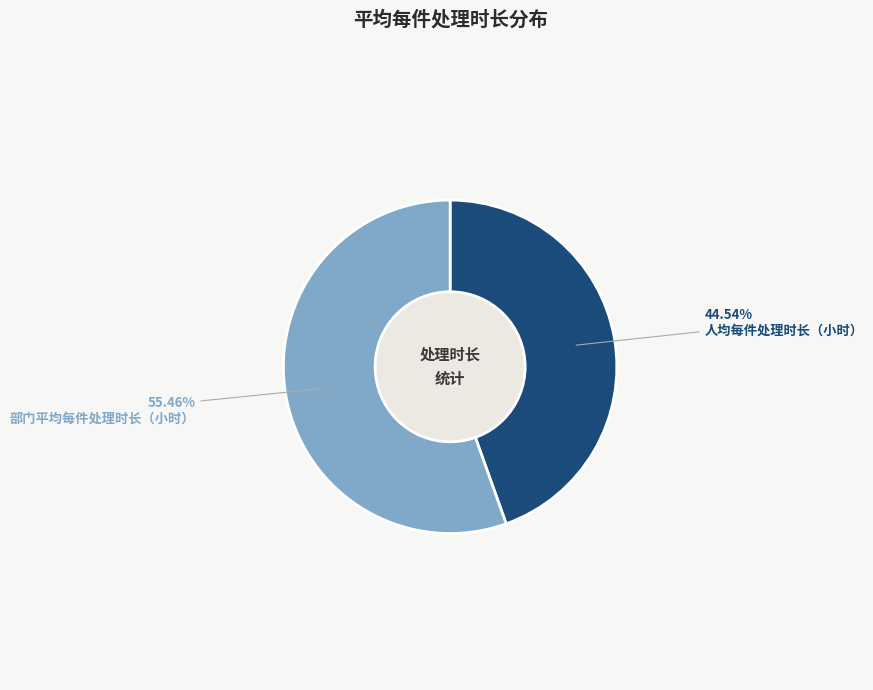

Does any single category account for the majority?

Yes